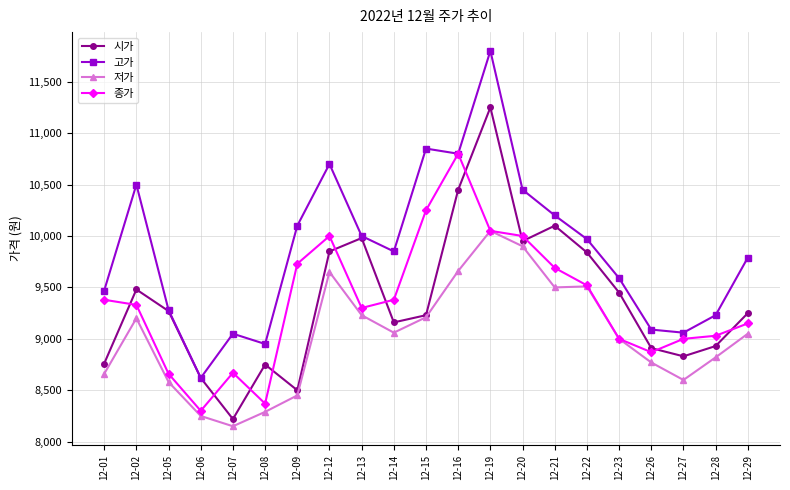

Where does the 저가 series first go above 9050?

12-02